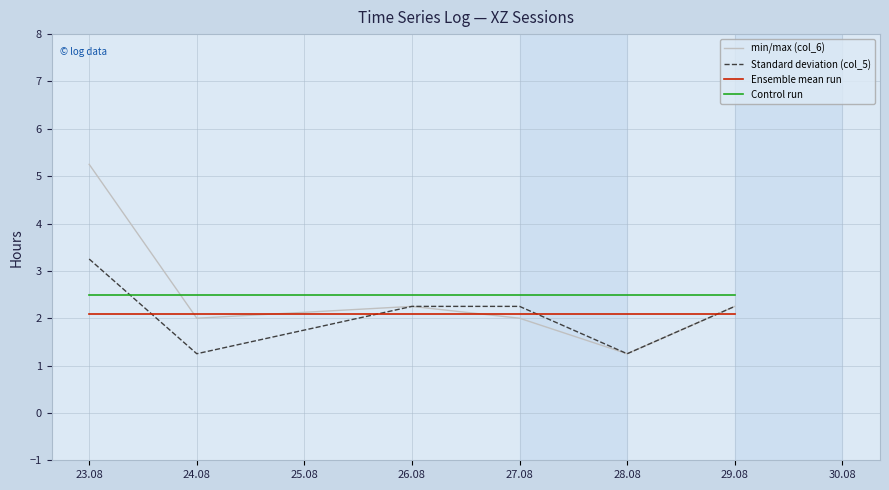

How many times do Standard deviation (col_5) and Control run cross each other?

1